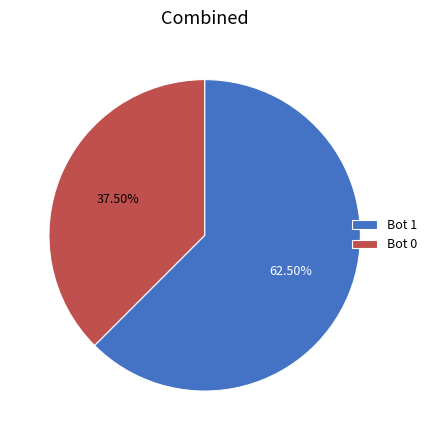

Between Bot 0 and Bot 1, which is larger?

Bot 1